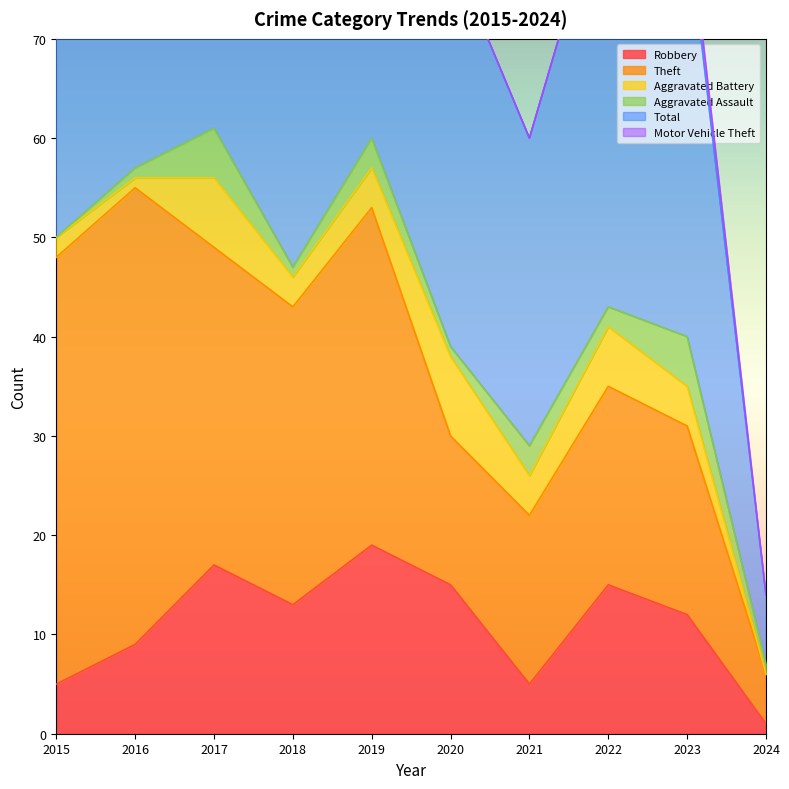

The value of Total at 2020 is 40. True or false?

True